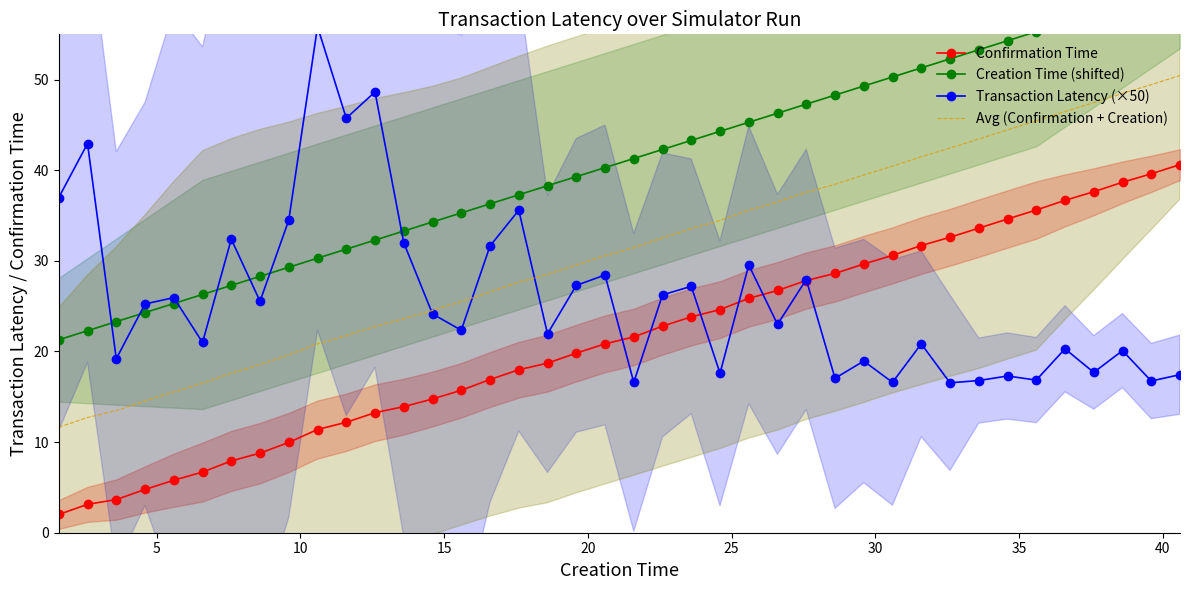

What is the value of the Transaction Latency (×50) point at the 38th from the left?

20.1